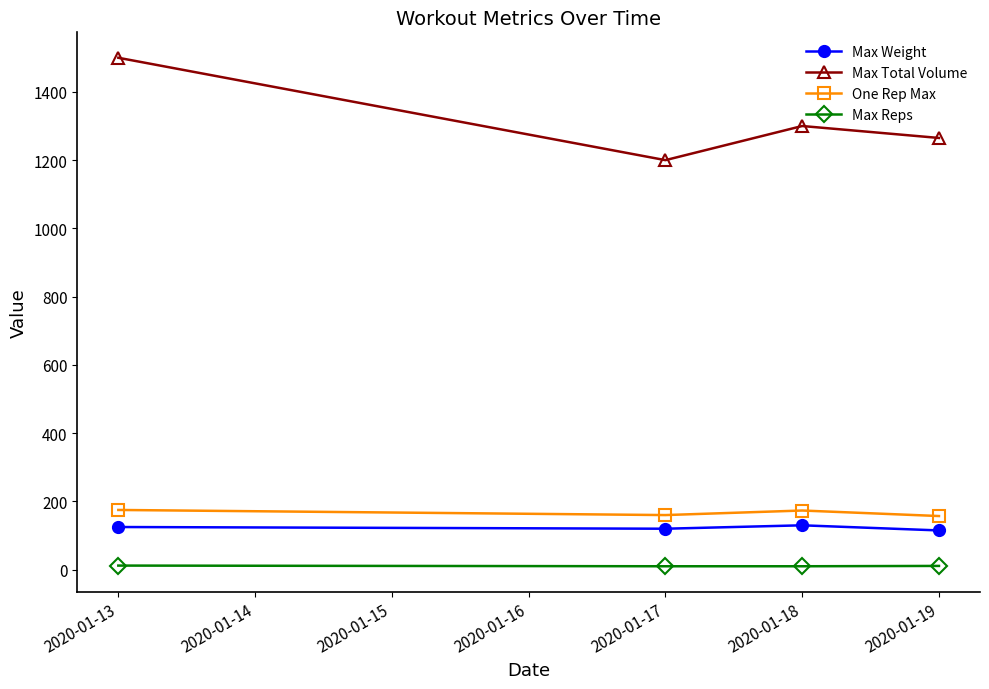

What is the maximum value for Max Total Volume?

1500.0